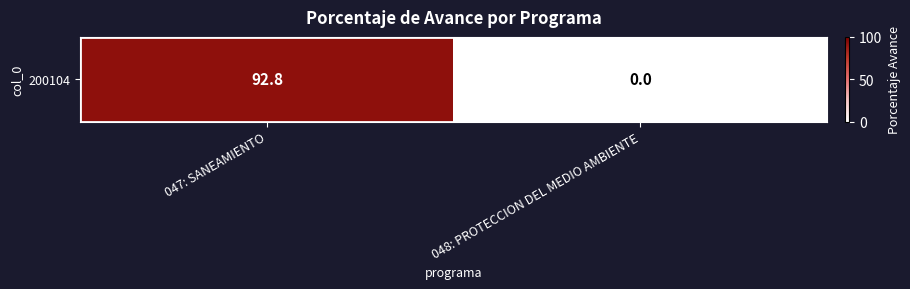

Which category has the lowest value across all series?

048: PROTECCION DEL MEDIO AMBIENTE